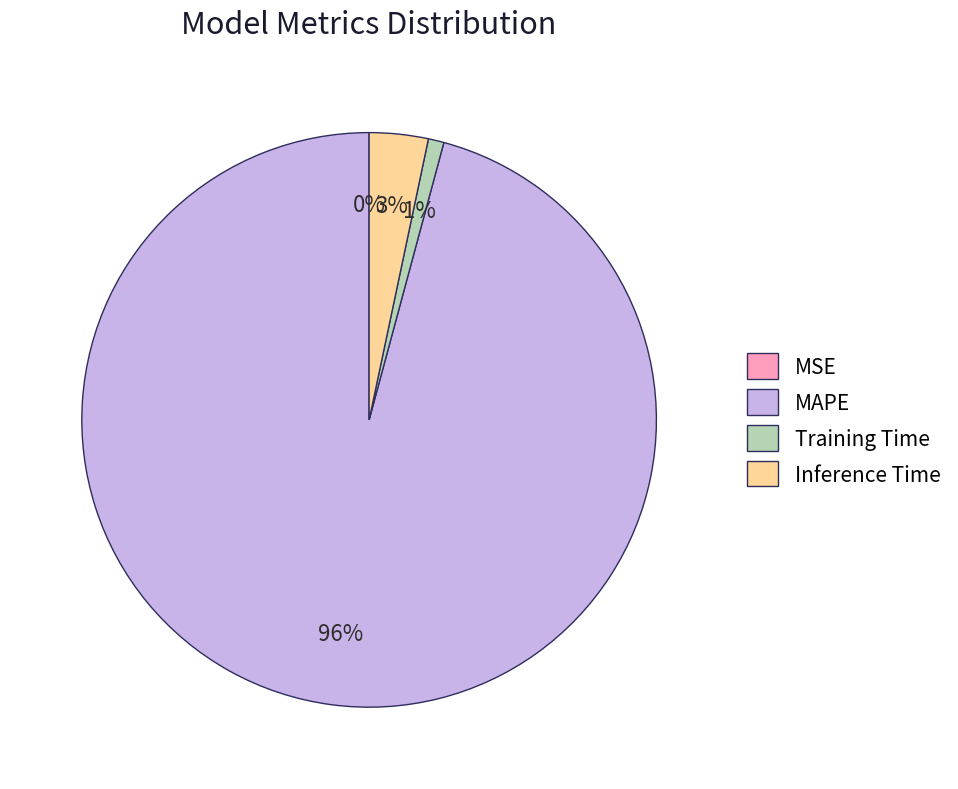

Between MAPE and Training Time, which is larger?

MAPE